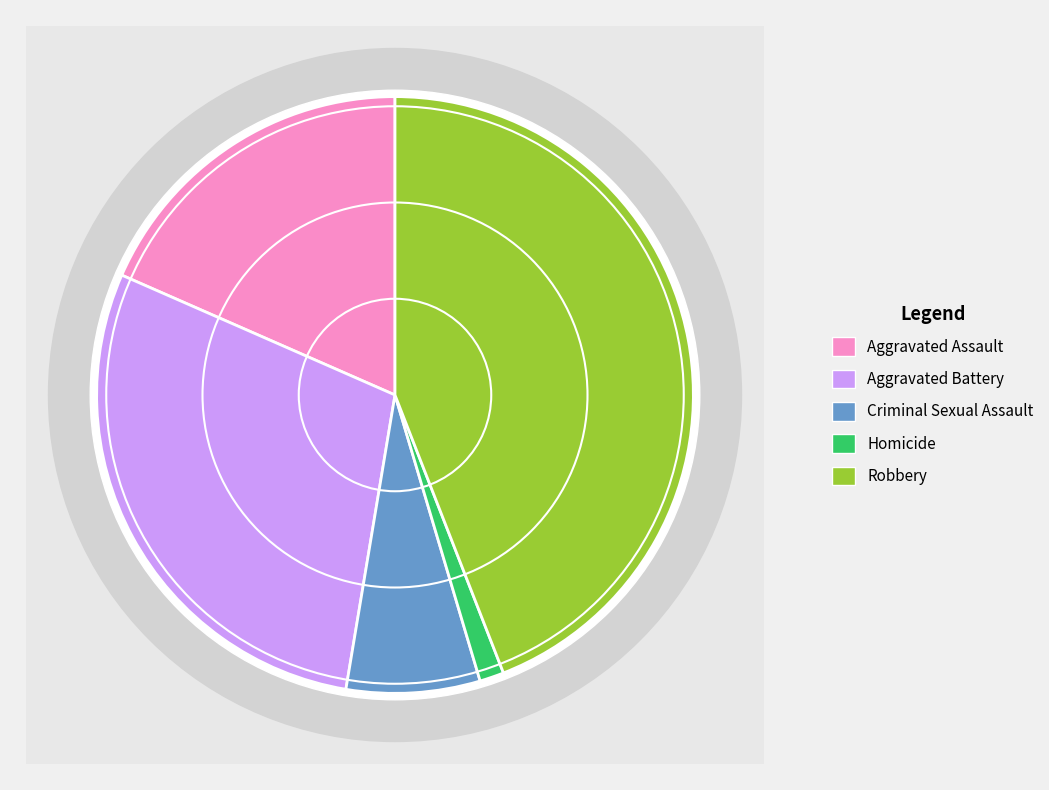

The Aggravated Battery slice represents 29% of the pie. True or false?

True